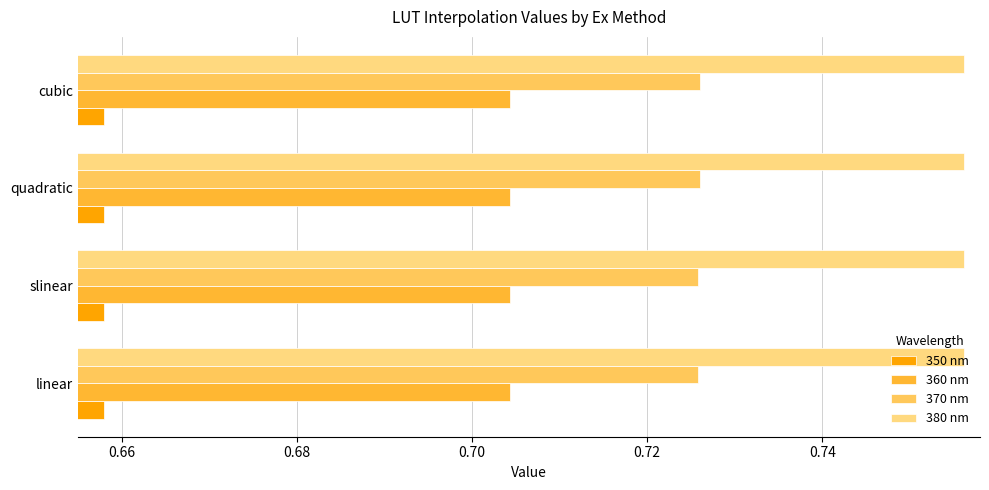

Count the 360 nm values in the range 0 to 1.

4